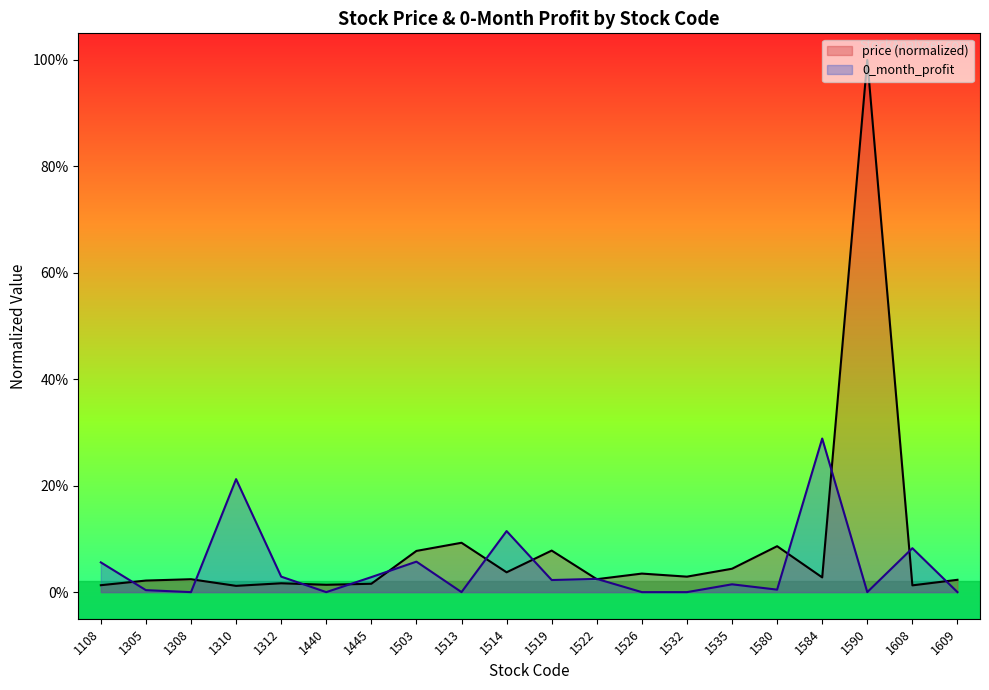

Rank the series by their maximum value, from highest to lowest.

price (normalized), 0_month_profit